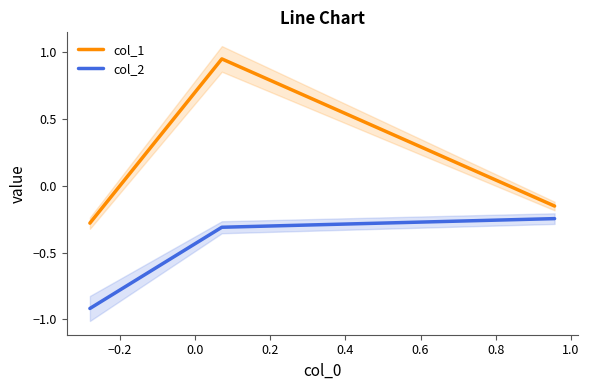

What is the minimum value for col_1?

-0.3